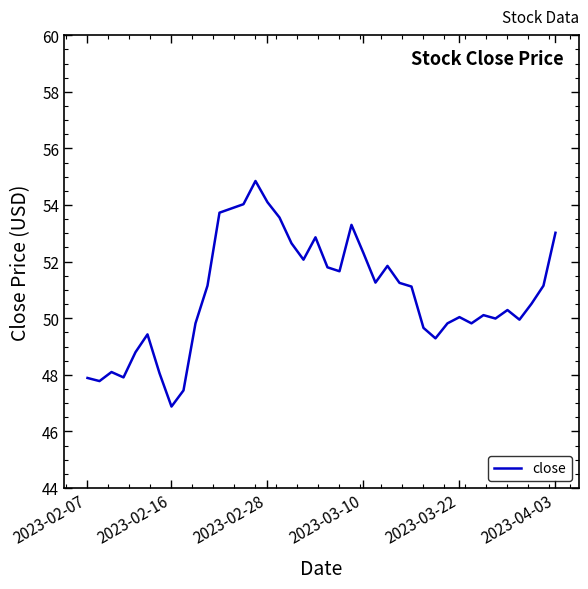

What is the difference between the maximum and minimum values?

8.0